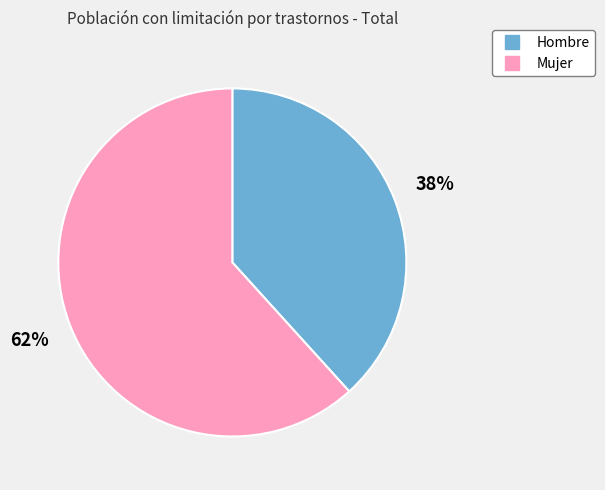

Is the sum of Mujer and Hombre greater than half?

Yes